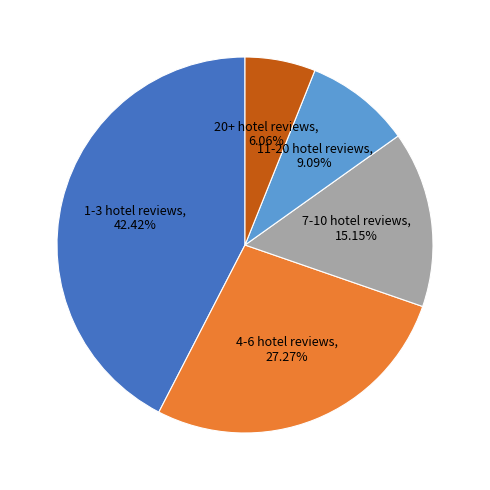

Which has a higher value, 1-3 hotel reviews or 11-20 hotel reviews?

1-3 hotel reviews